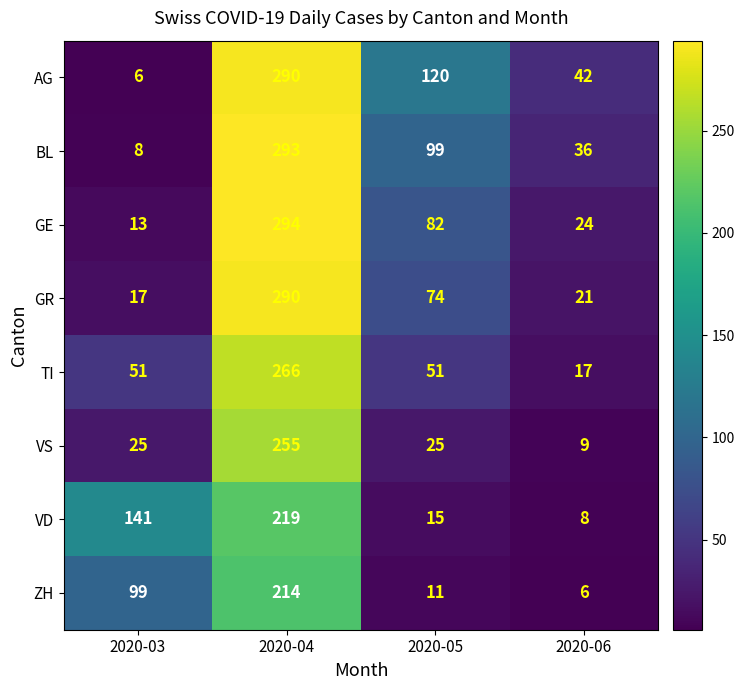

What is the difference between the second highest and minimum values in the VD series?

133